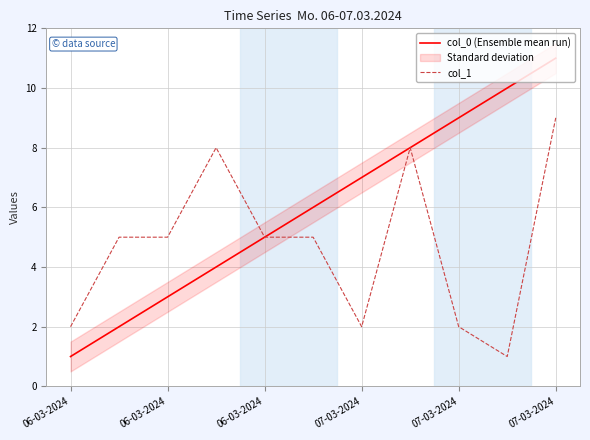

The value of col_0 (Ensemble mean run) at 06-03-2024 is 2. True or false?

False